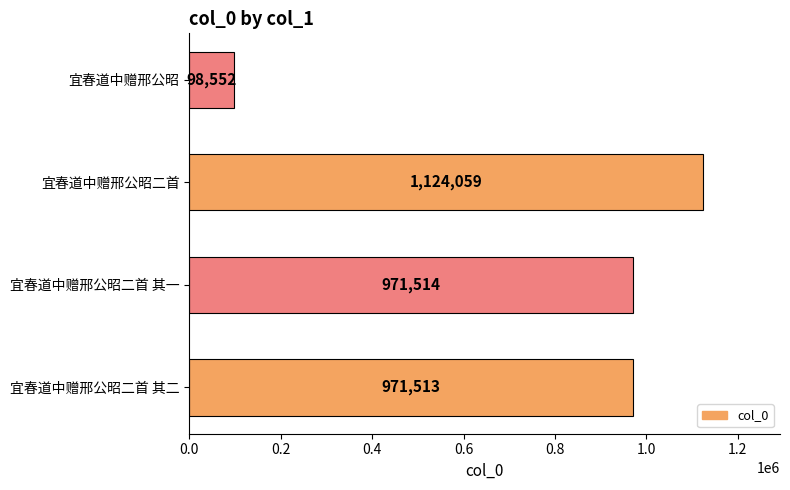

Approximately how many times larger is the value at 宜春道中赠邢公昭二首 其一 compared to 宜春道中赠邢公昭?

9.9